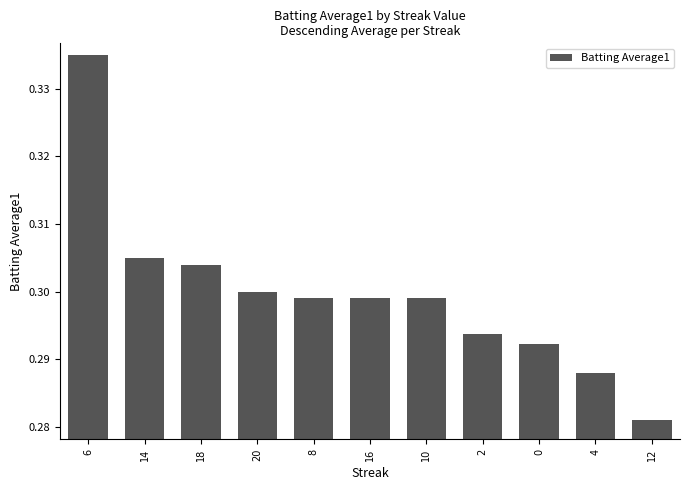

How many values are between 0 and 1?

11